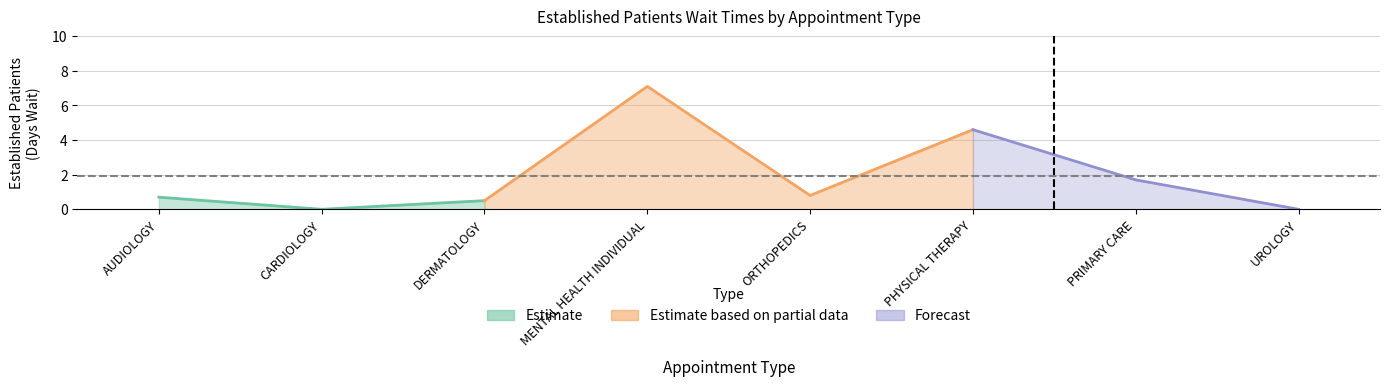

True or false: the data has more than 1 interior local peaks.

True